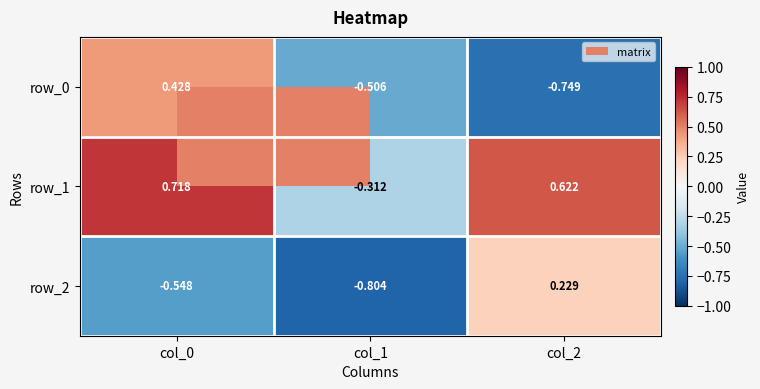

What is the spread (max minus min) of values at col_1?

0.5